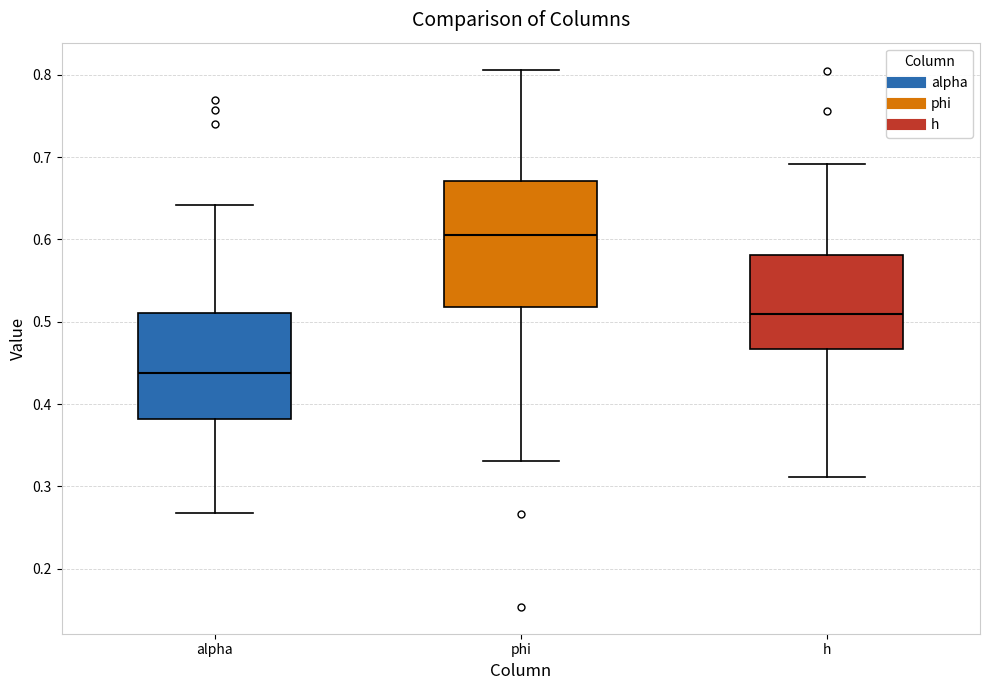

Where is the lower edge of the box for alpha on the y-axis? The values are not printed on the chart, so give them approximately, as read against the axis.

0.38